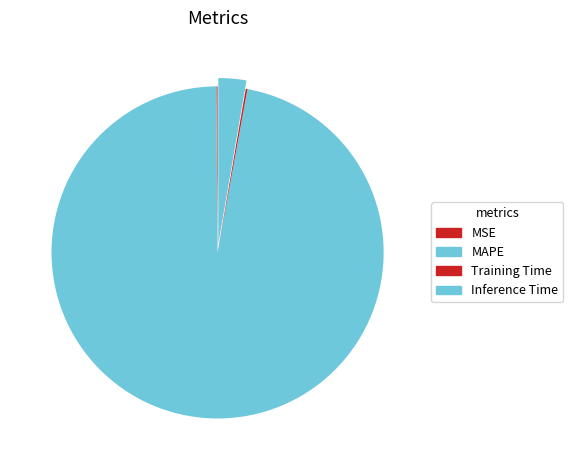

Is the sum of MSE and Training Time greater than half?

No